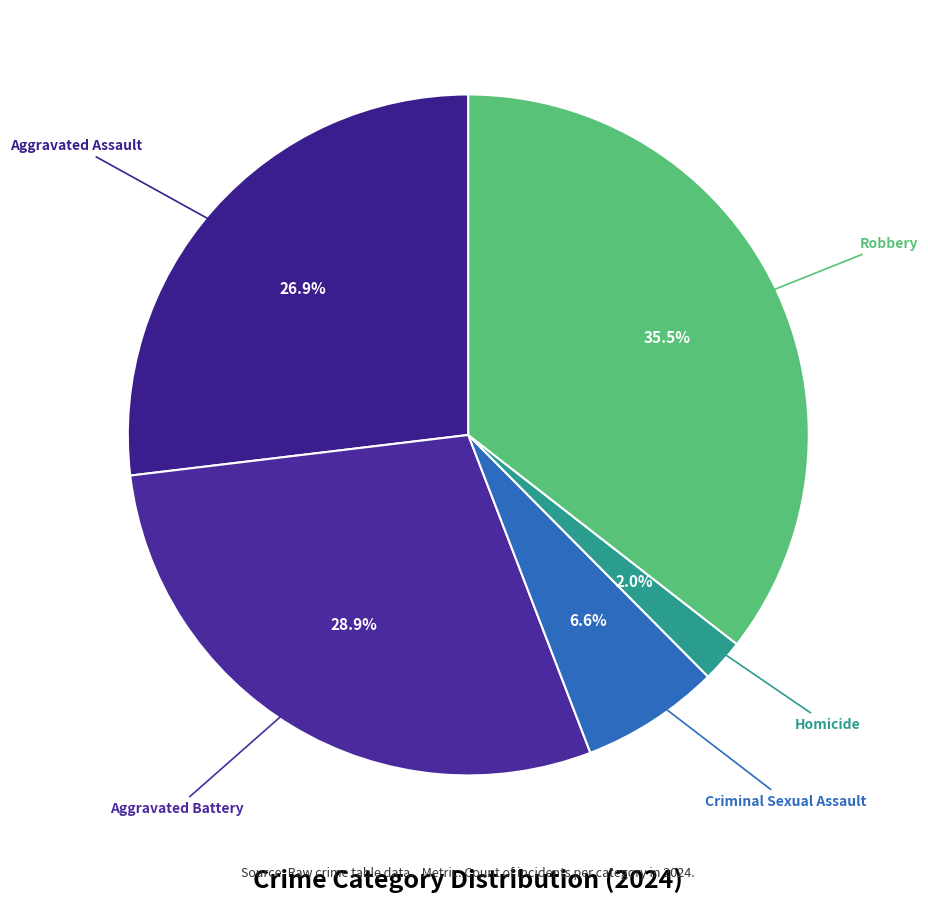

How many slices are in this pie chart?

5